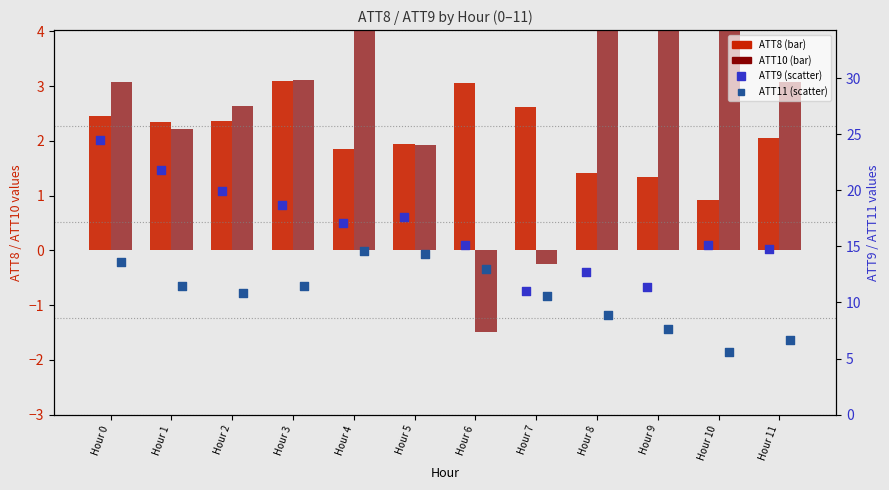

At which category is the sum across all series the highest?

Hour 0